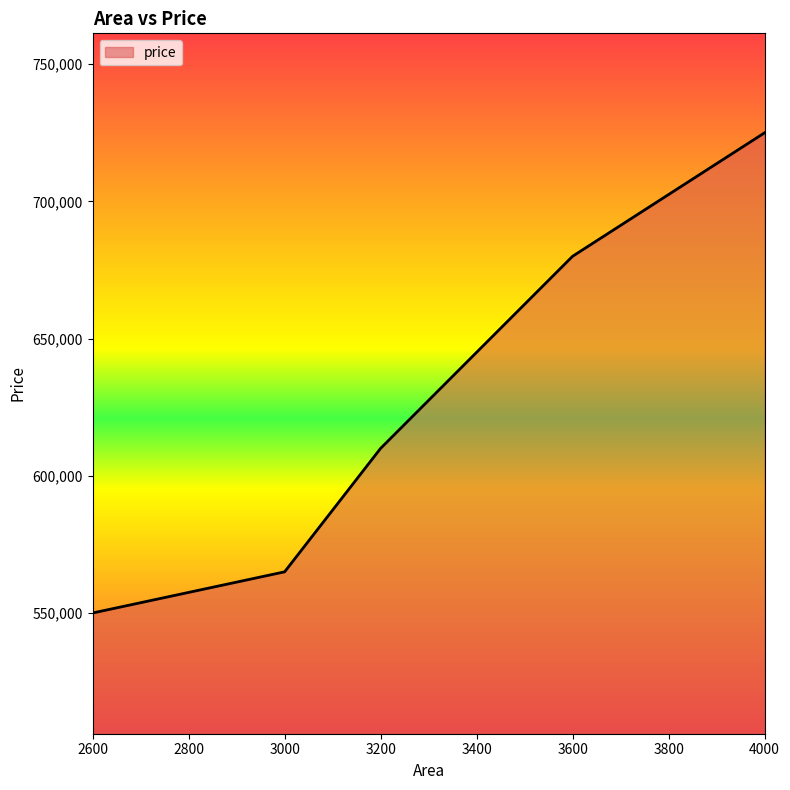

Reading left to right, extract all data points from this chart.

550000	565000	610000	680000	725000